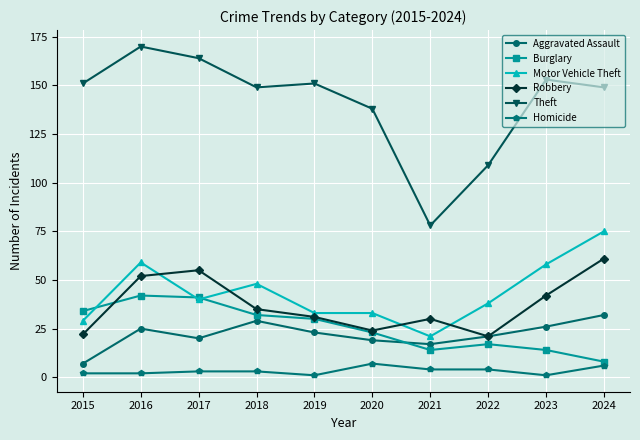

Which series has the largest total across all categories?

Theft